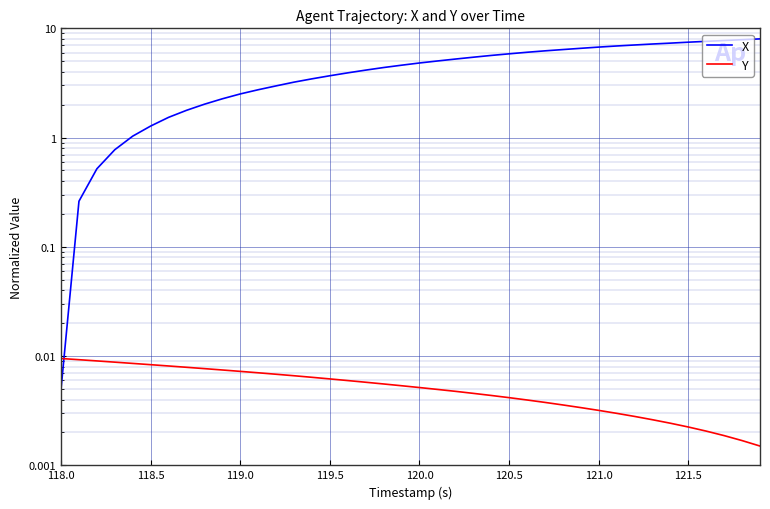

What are all the series names shown in the legend?

X, Y